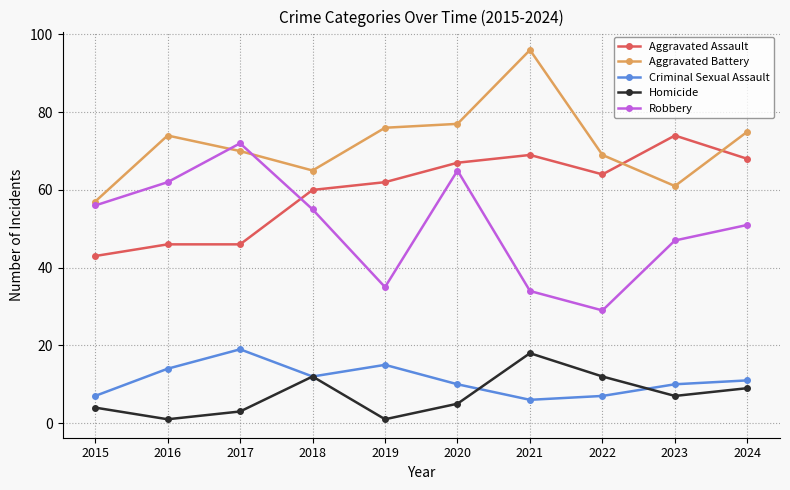

True or false: Criminal Sexual Assault and Aggravated Assault intersect in this chart.

False